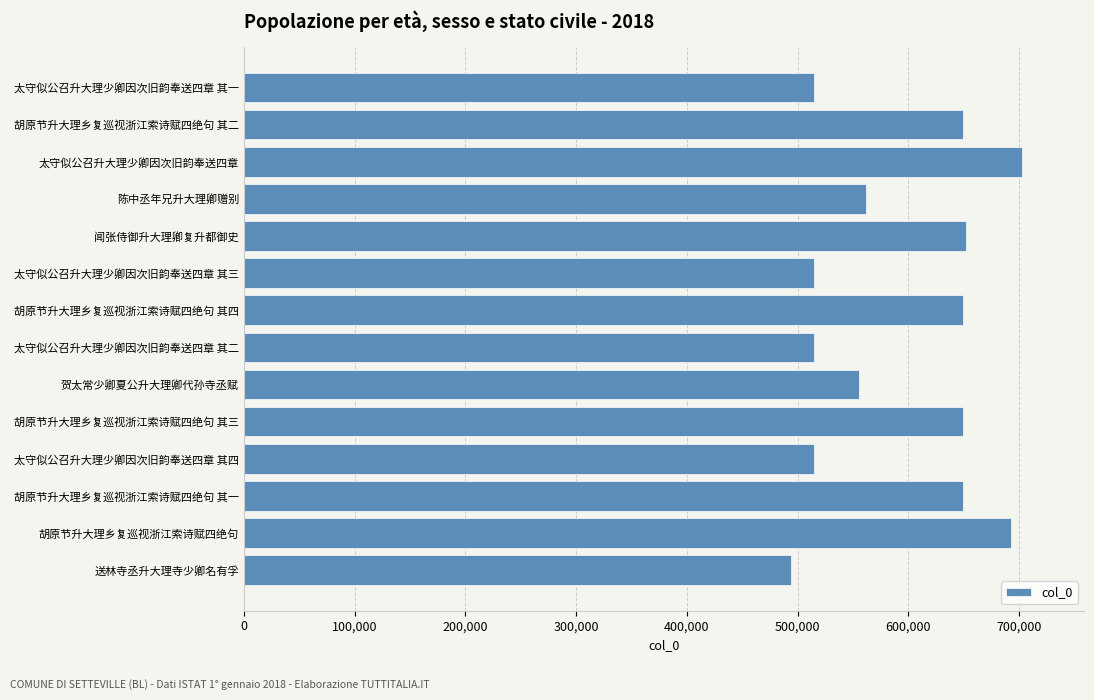

What is the difference between the maximum and minimum values?

208139